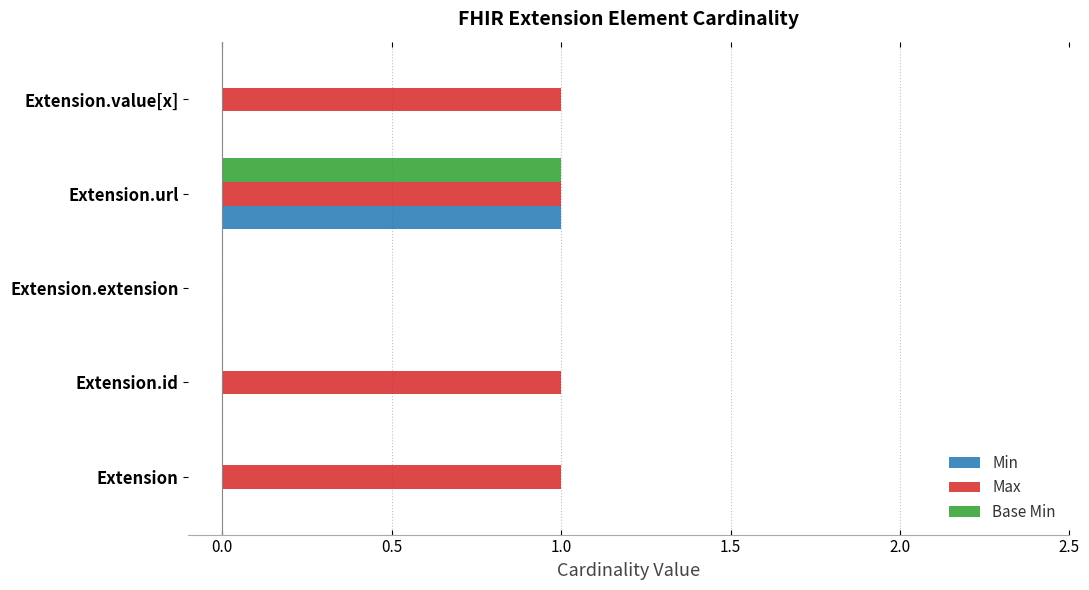

At which category is the sum across all series the highest?

Extension.url